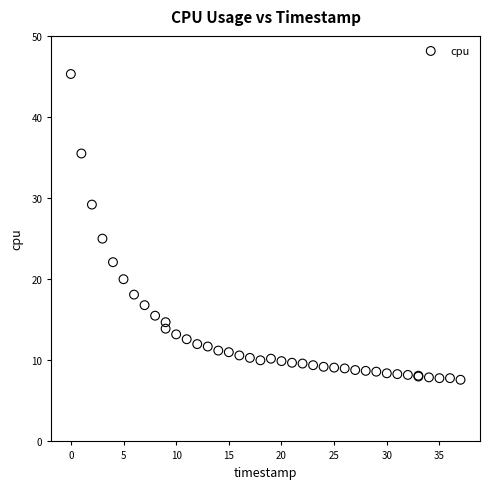

What Y value in the scatter plot is closest to 26?

25.0